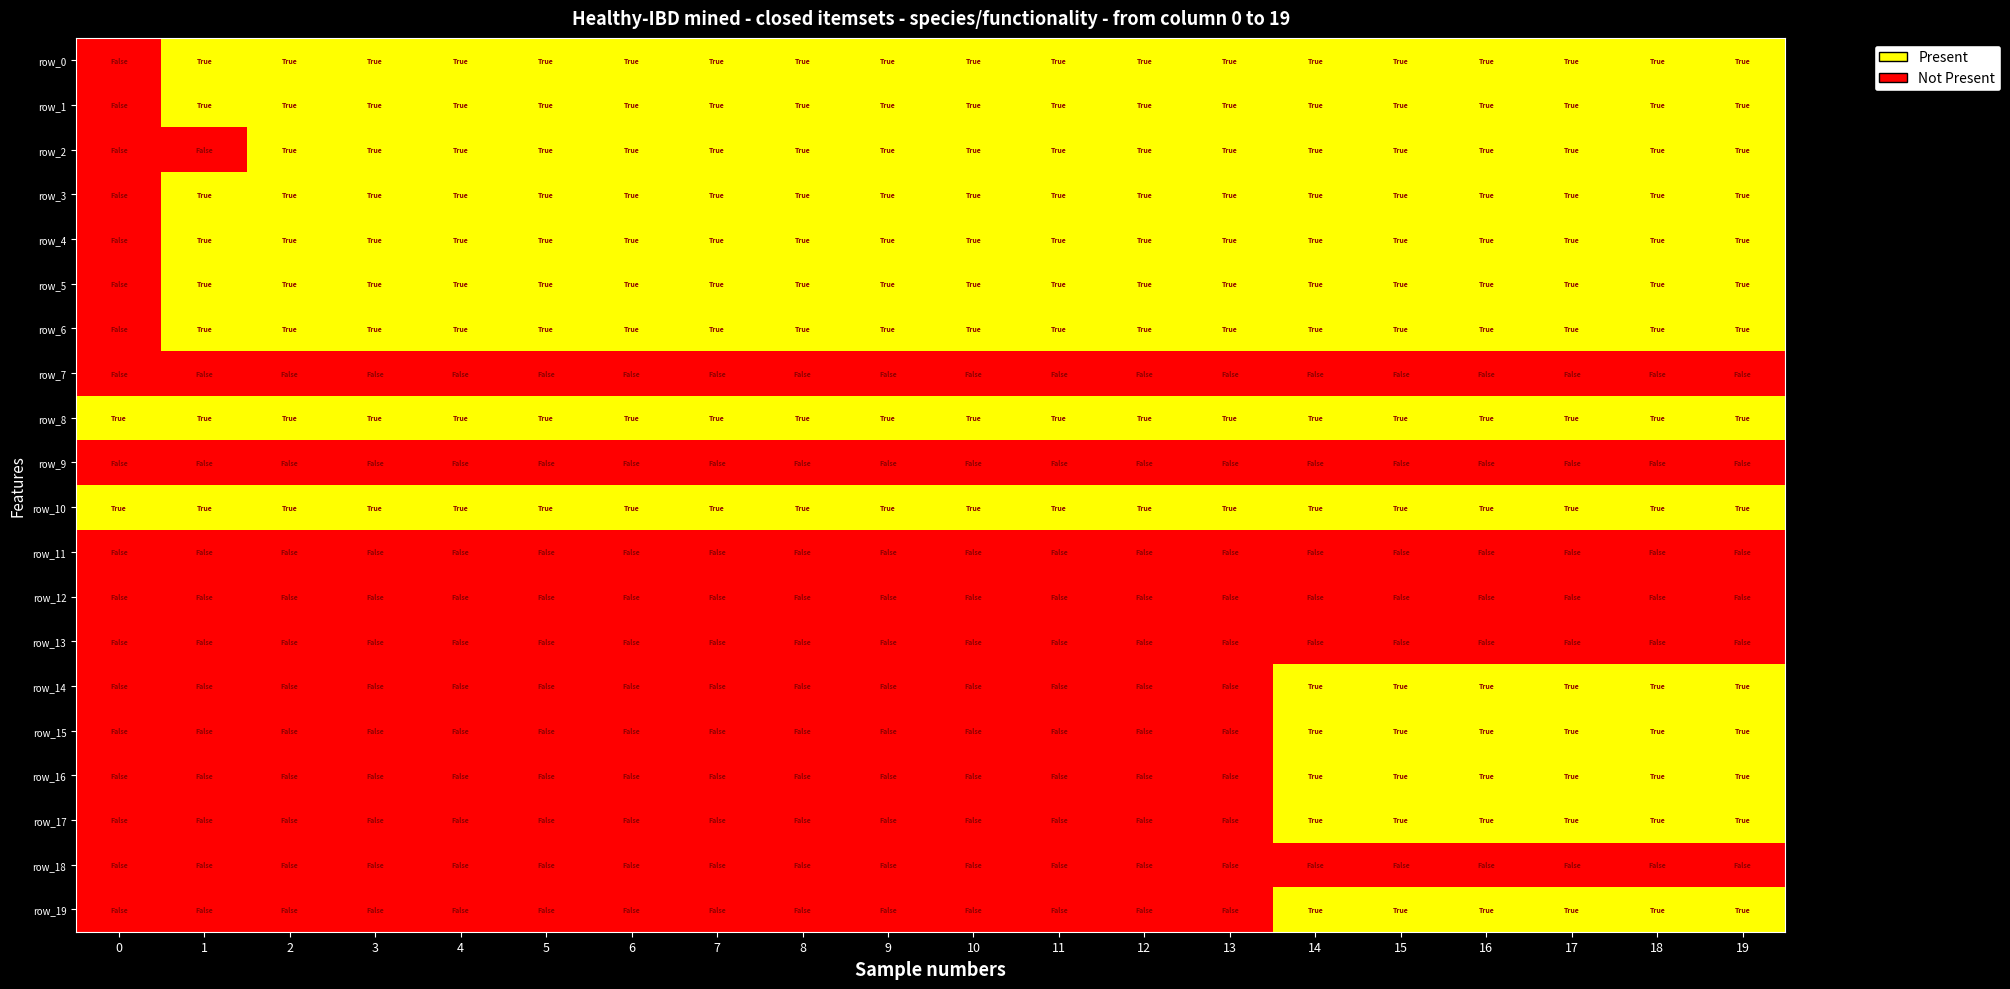

How many series are shown in this chart?

20